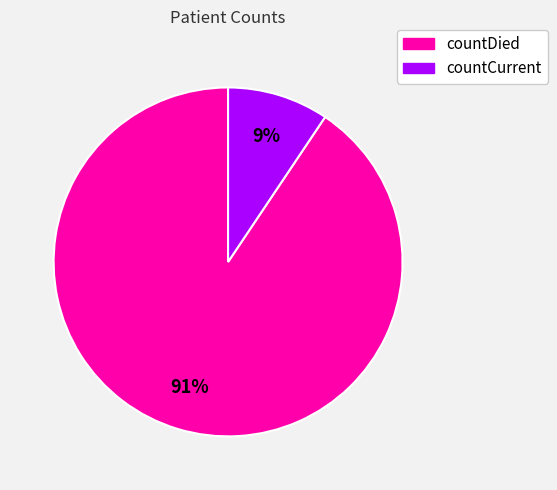

Which has a higher value, countCurrent or countDied?

countDied